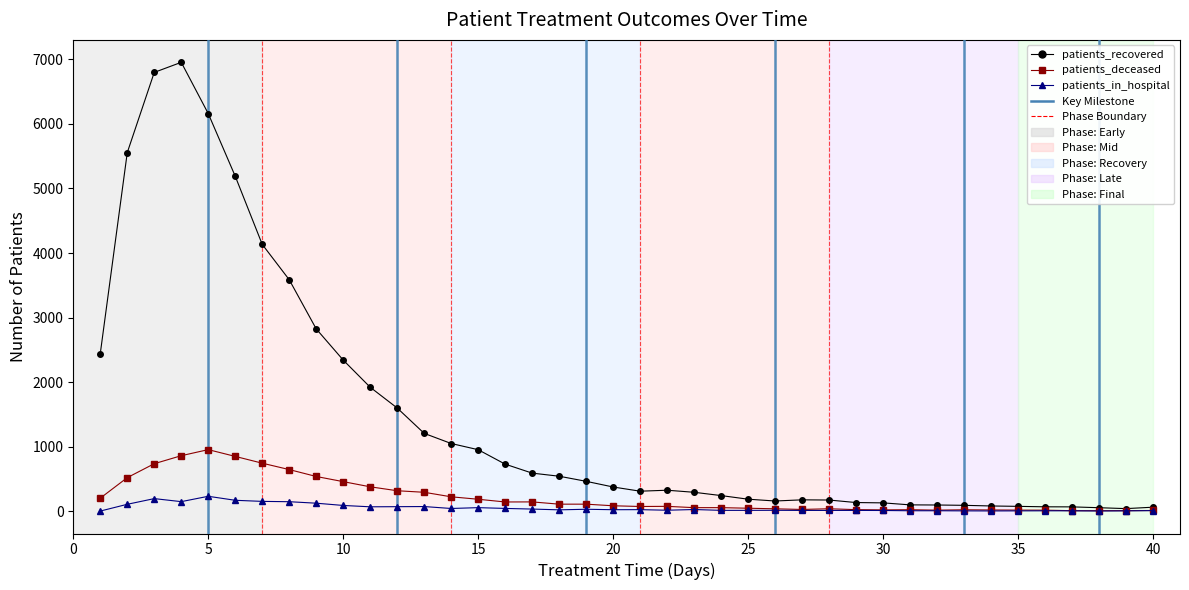

What is the difference between the maximum and minimum values in the patients_recovered series?

6916